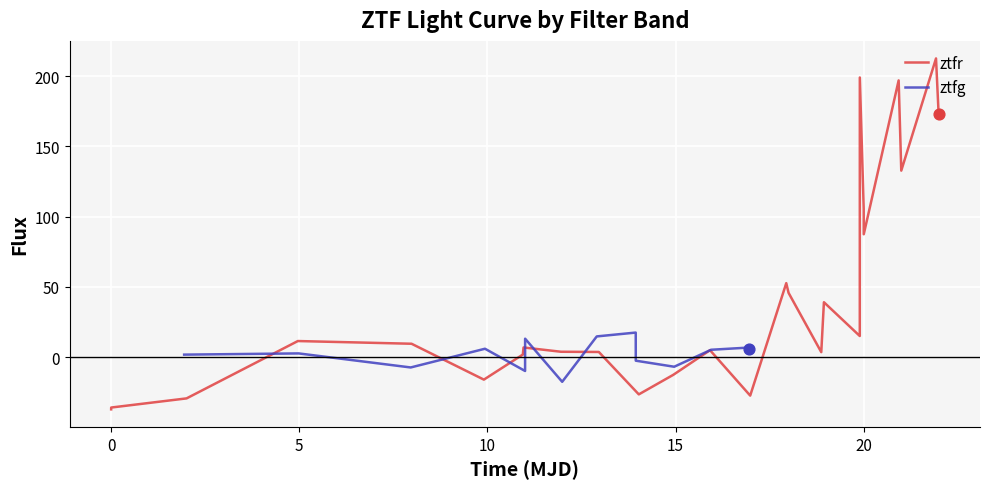

What is the minimum value for ztfr?

-37.2